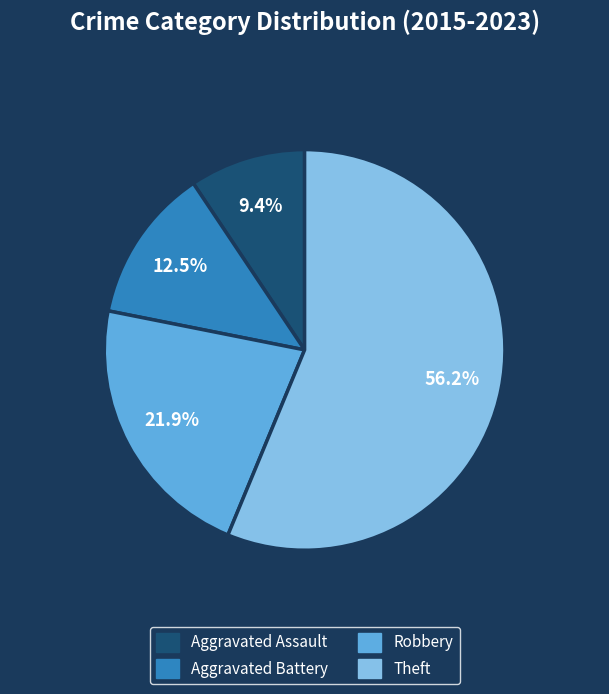

Rank the categories by value from highest to lowest.

Theft, Robbery, Aggravated Battery, Aggravated Assault